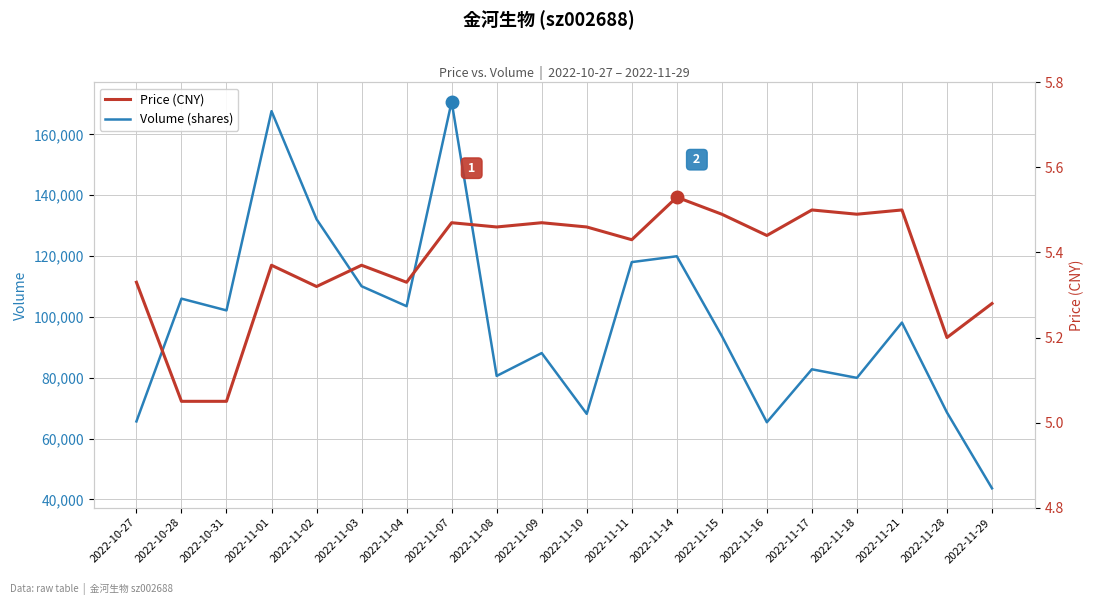

How many values in the Volume (shares) series are below 98139?

10